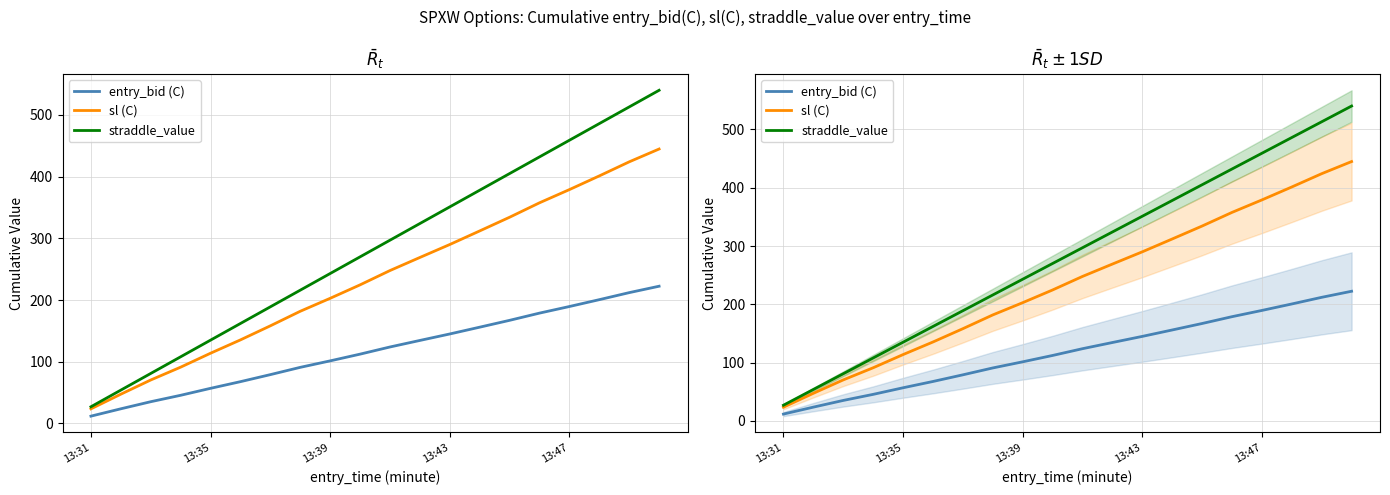

What is the approximate value of straddle_value at 13:31?

27.0